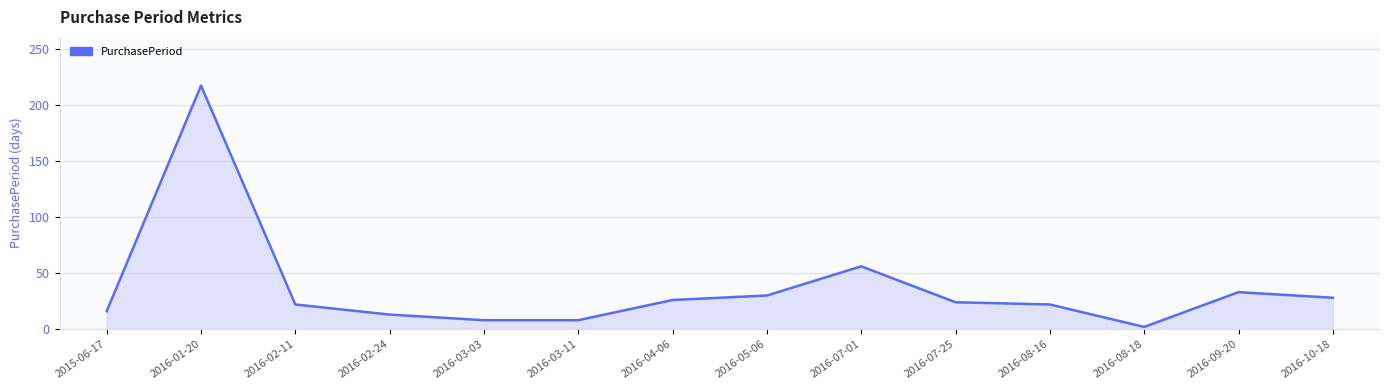

Reading left to right, transcribe all the data shown in this chart.

2015-06-17=16	2016-01-20=217	2016-02-11=22	2016-02-24=13	2016-03-03=8	2016-03-11=8	2016-04-06=26	2016-05-06=30	2016-07-01=56	2016-07-25=24	2016-08-16=22	2016-08-18=2	2016-09-20=33	2016-10-18=28